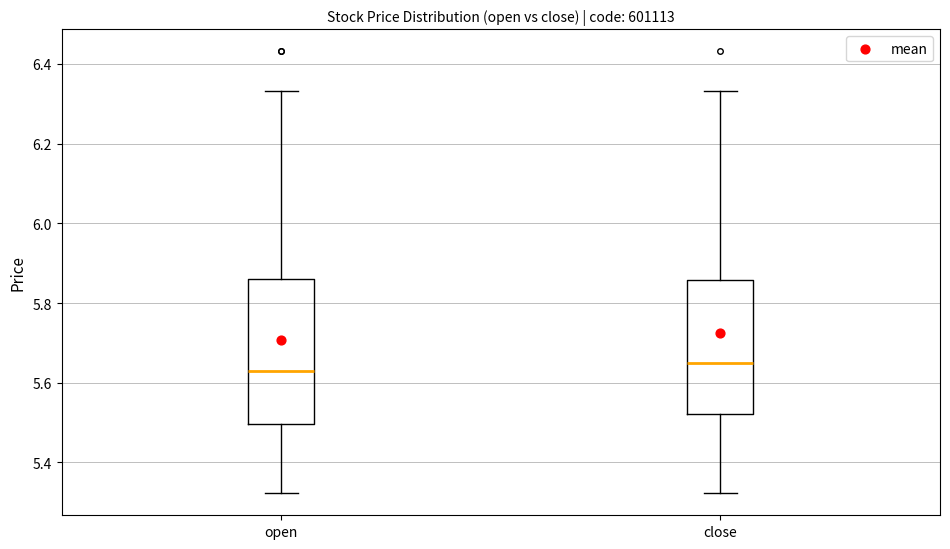

Where does the lower whisker of the box for close end on the y-axis? The values are not printed on the chart, so give them approximately, as read against the axis.

5.32